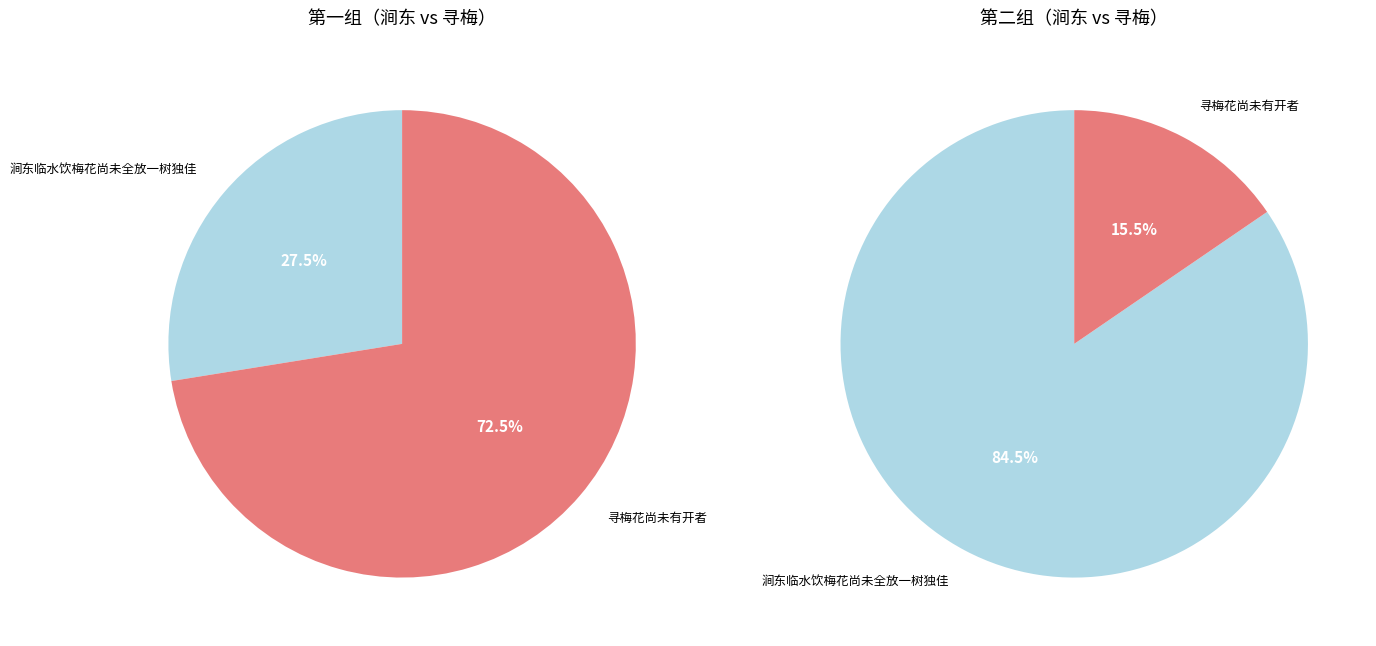

Count the number of slices in the pie.

2